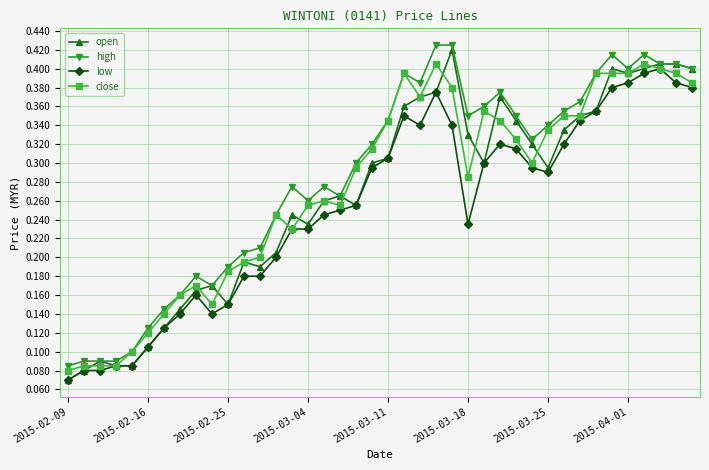

Count the high values in the range 0 to 1.

40